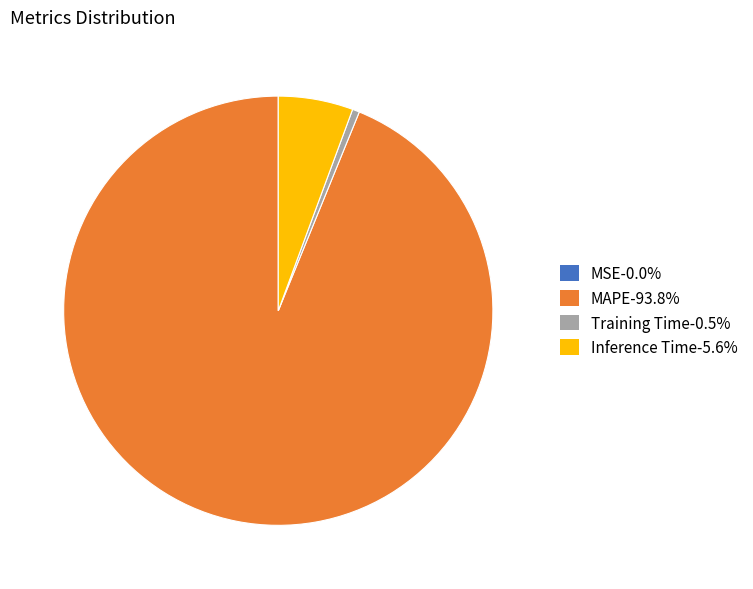

Do Training Time-0.5% and Inference Time-5.6% together represent more than half of the pie?

No